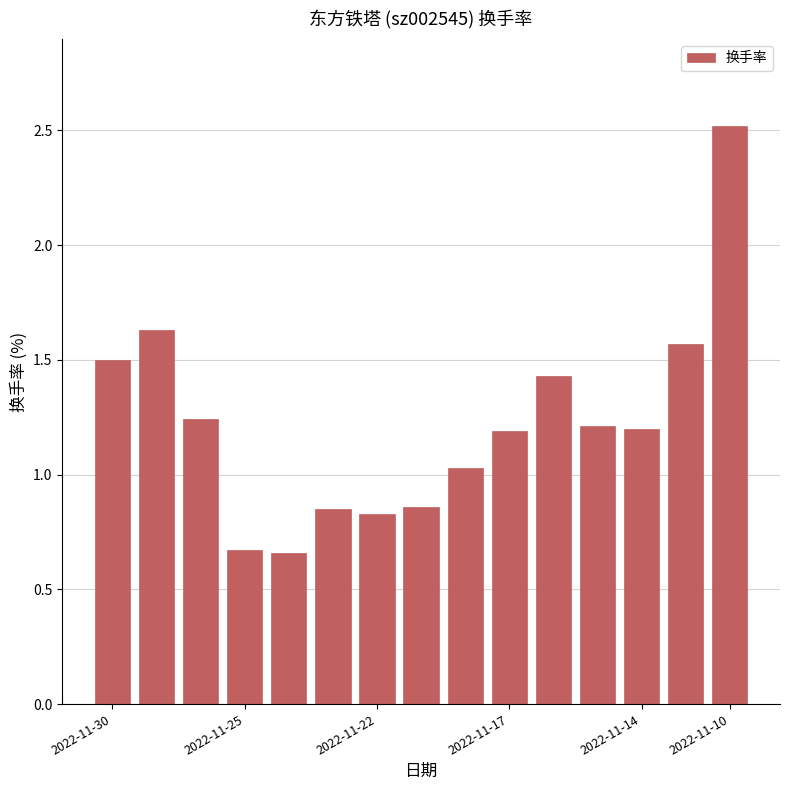

What is the sum of all values?

18.4